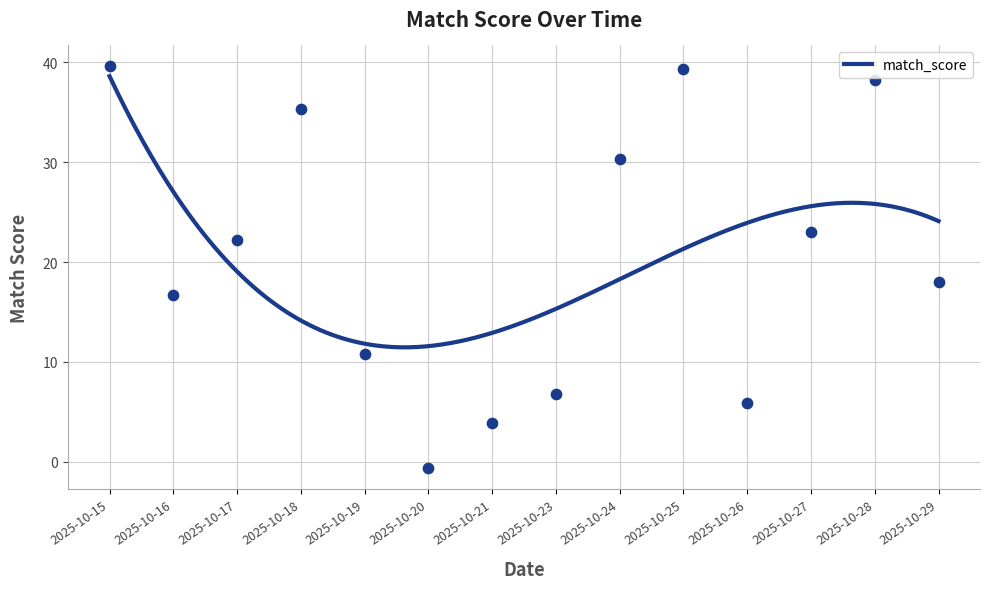

What is the maximum value for match_score?

38.6